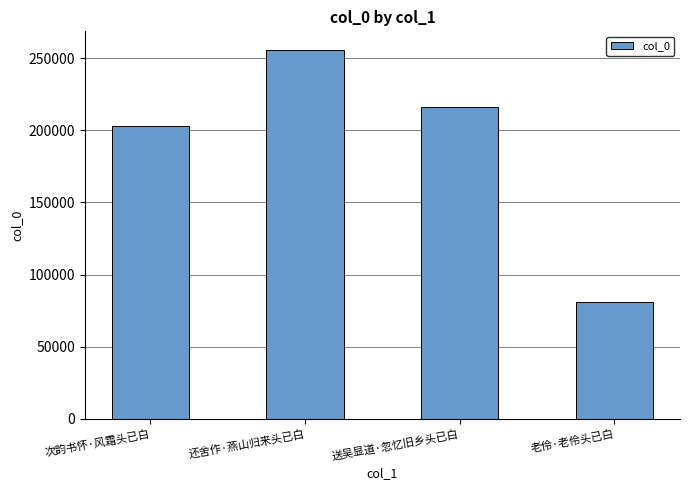

Between 送吴显道·忽忆旧乡头已白 and 次韵书怀·风霜头已白, which is larger?

送吴显道·忽忆旧乡头已白